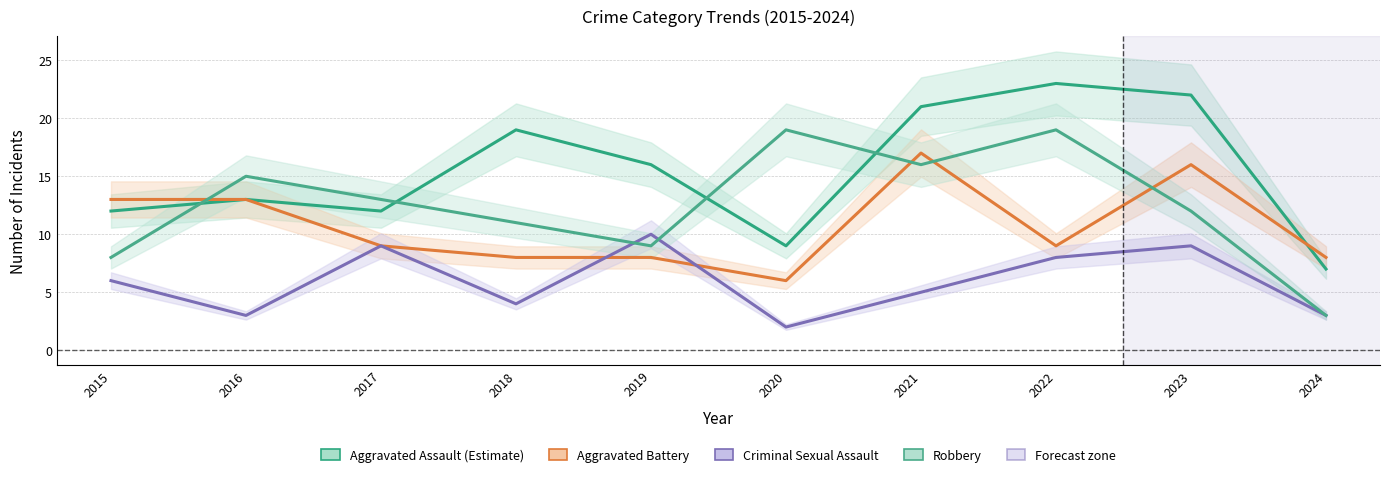

What is the value of the Aggravated Assault point at the 3rd from the left?

12